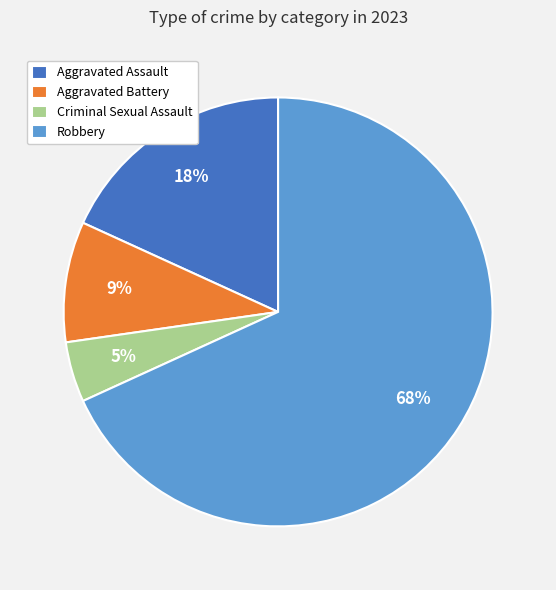

Rank the categories by value from highest to lowest.

Robbery, Aggravated Assault, Aggravated Battery, Criminal Sexual Assault